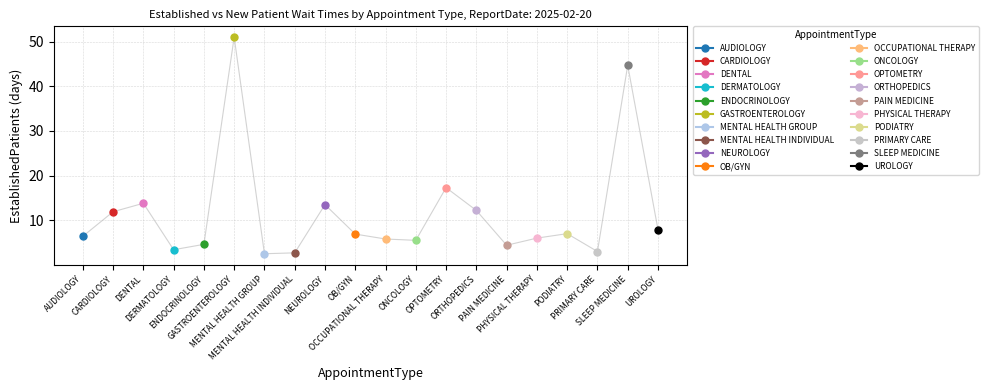

How many interior local peaks (higher than both neighbors) does the data have?

6